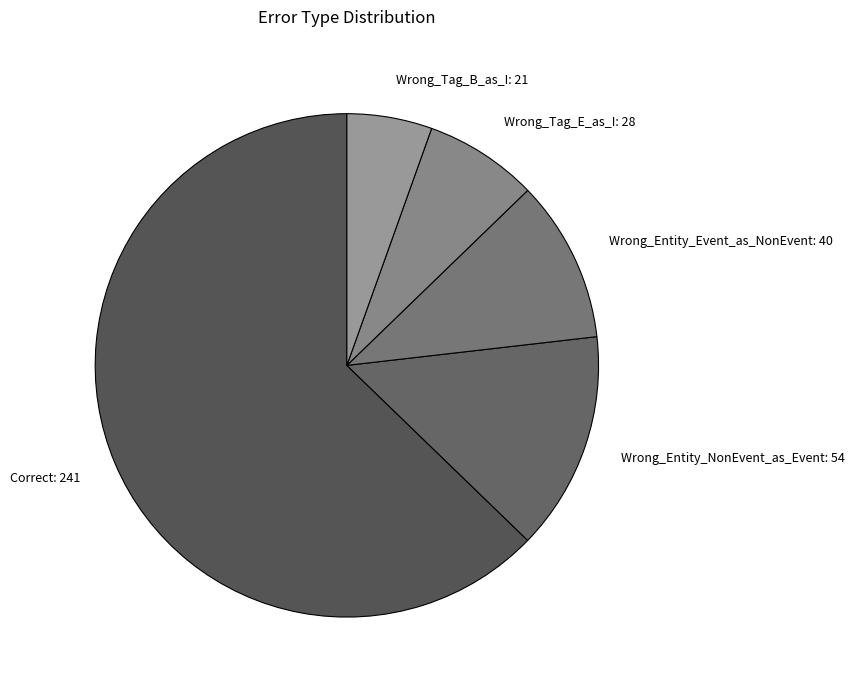

Does any single category account for the majority?

Yes